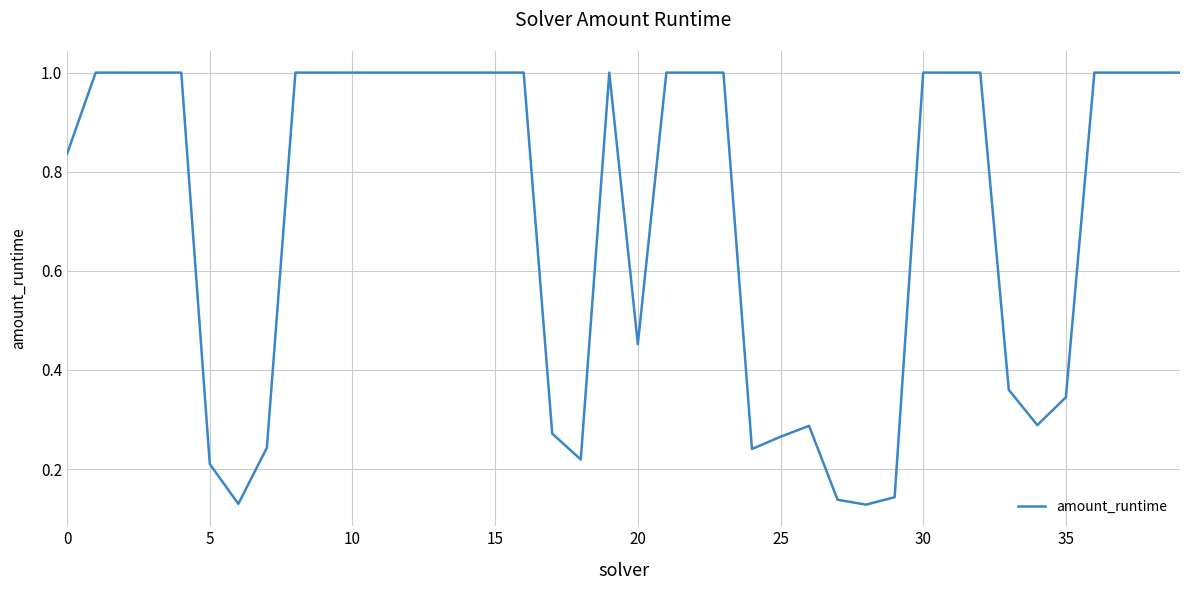

How many lines are shown in the chart?

1